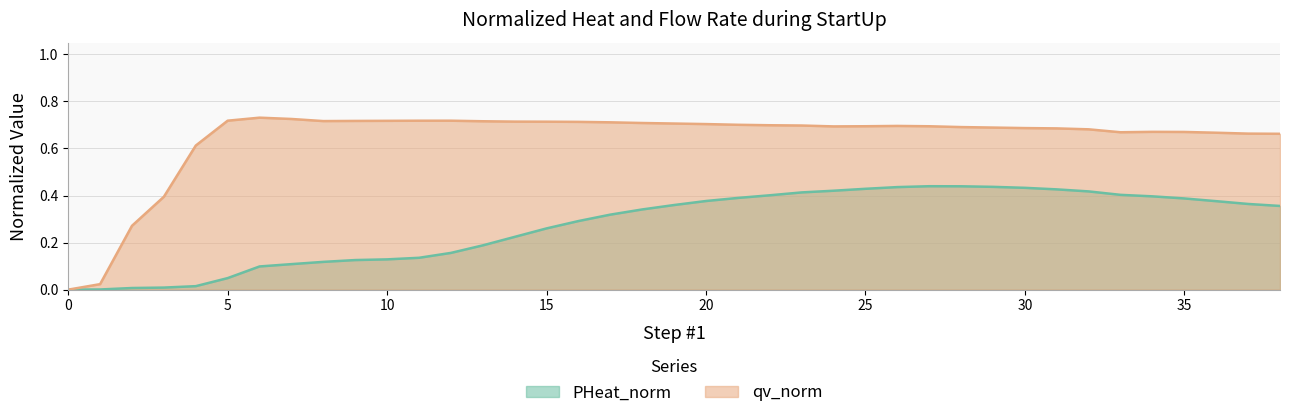

What is the difference between the highest and lowest values at 3?

0.4